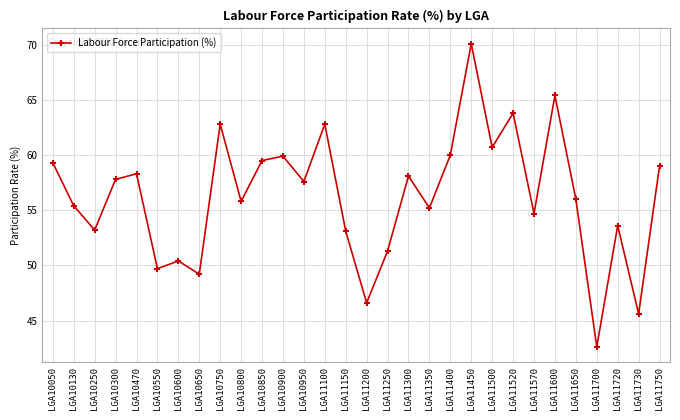

What is the ratio of the value at LGA11300 to the value at LGA10950?

1.0